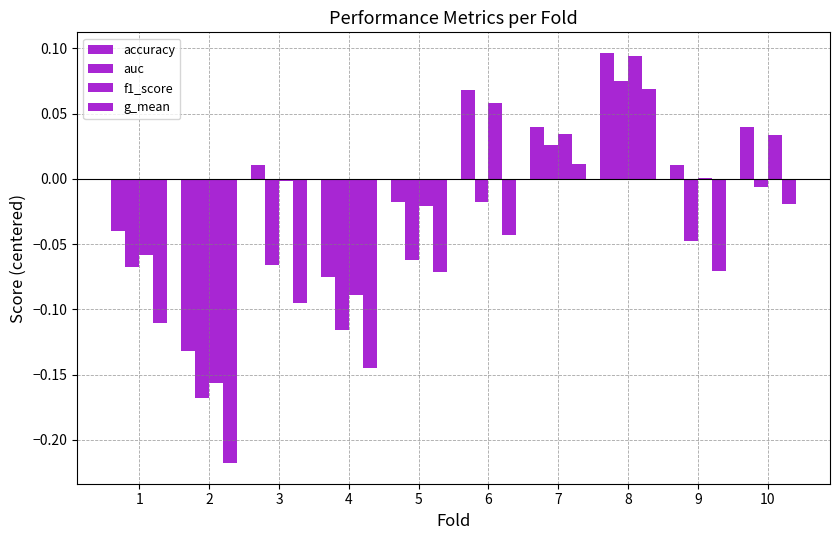

Rank the series at 3 from highest to lowest value.

accuracy, f1_score, auc, g_mean